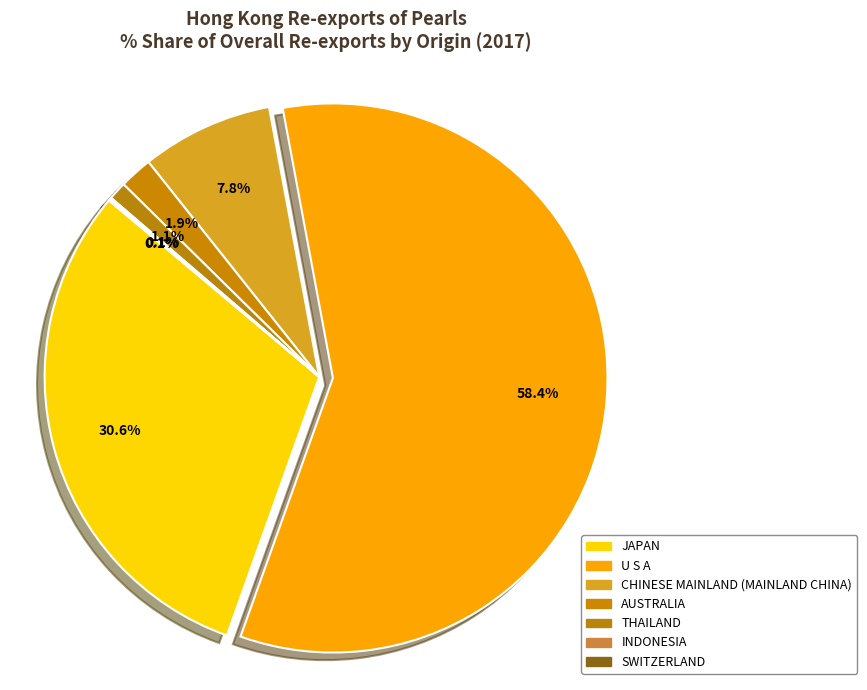

Which slice is the smallest?

INDONESIA